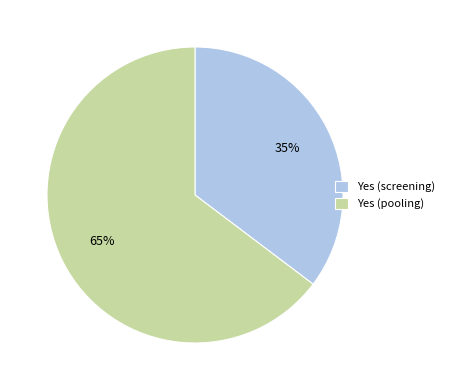

Count the number of slices in the pie.

2